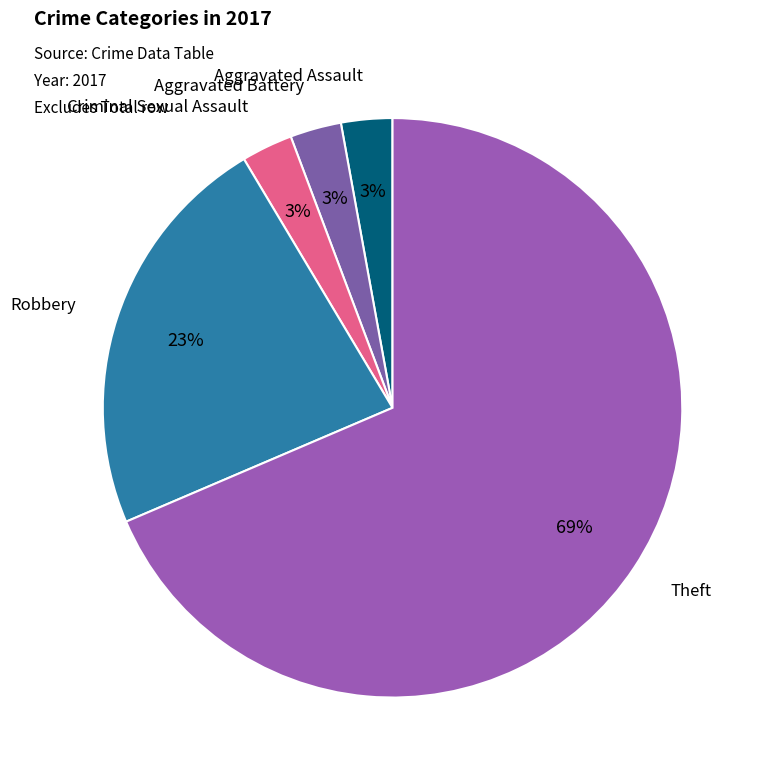

To the nearest percent, what percentage of the pie is Criminal Sexual Assault?

3%